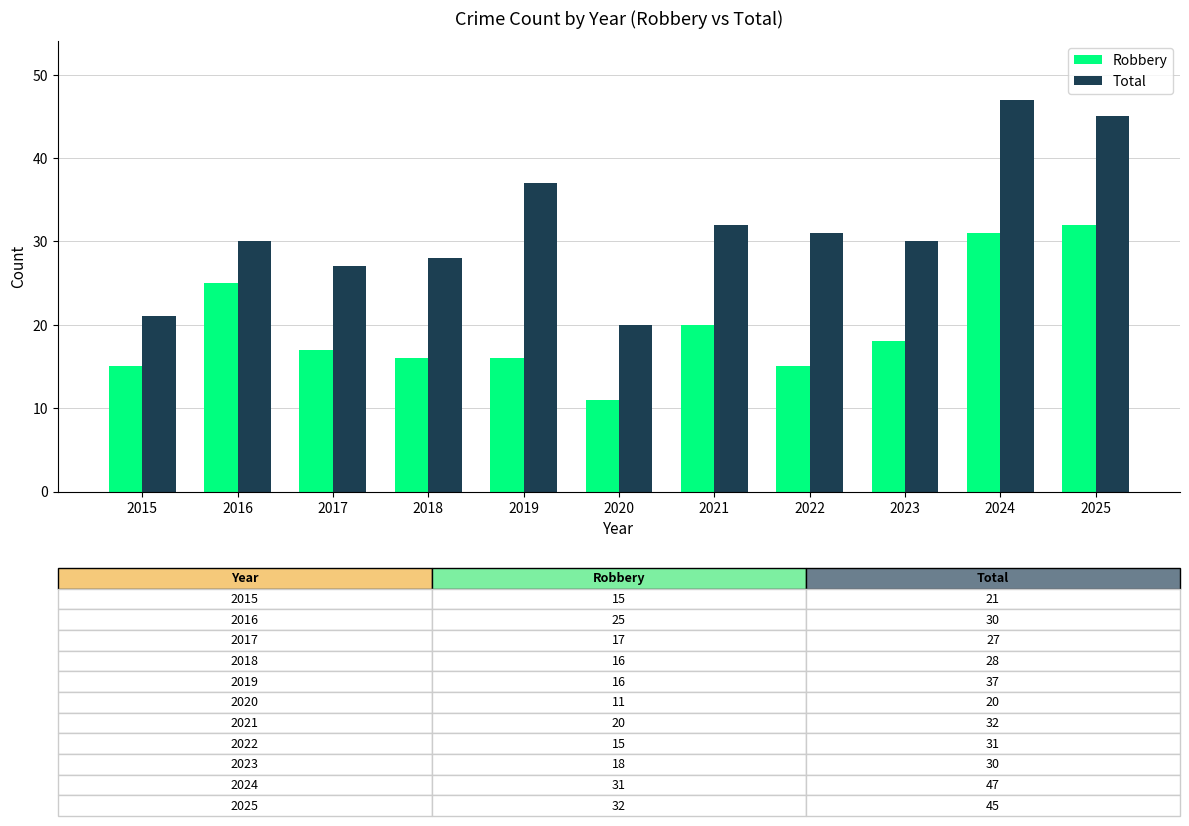

What is the value of the Robbery bar at the 7th from the left?

20